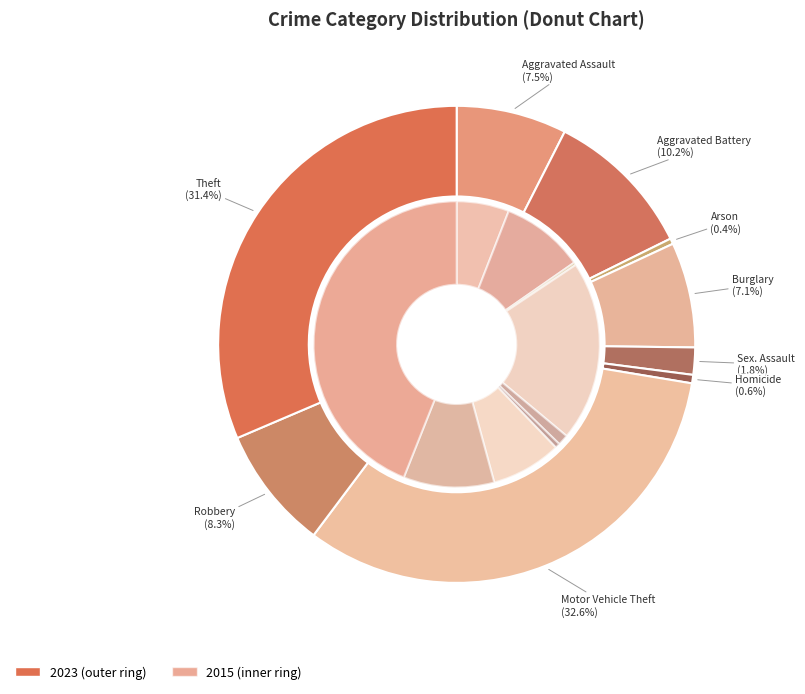

True or false: Aggravated Assault accounts for 7% of the total.

True